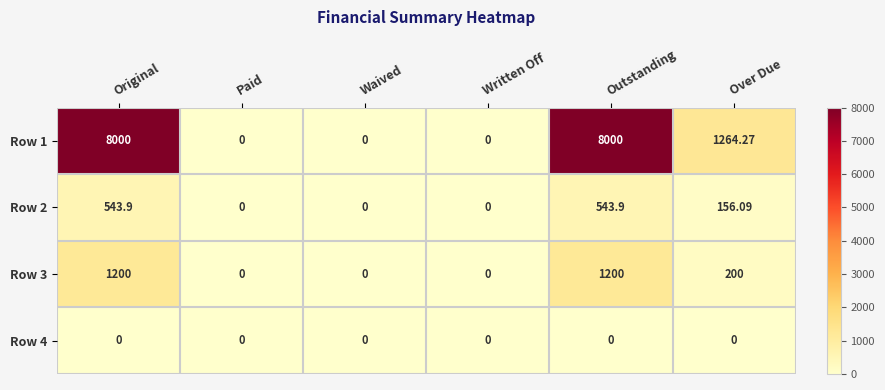

Where does the Row 2 series first go above 156?

Original